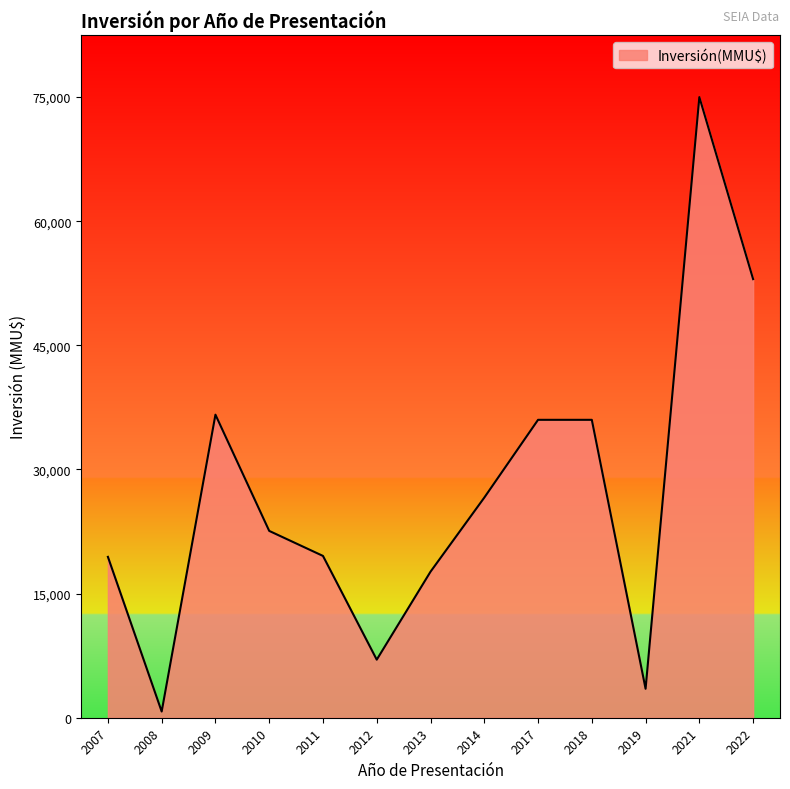

Which category has the lowest value across all series?

2008